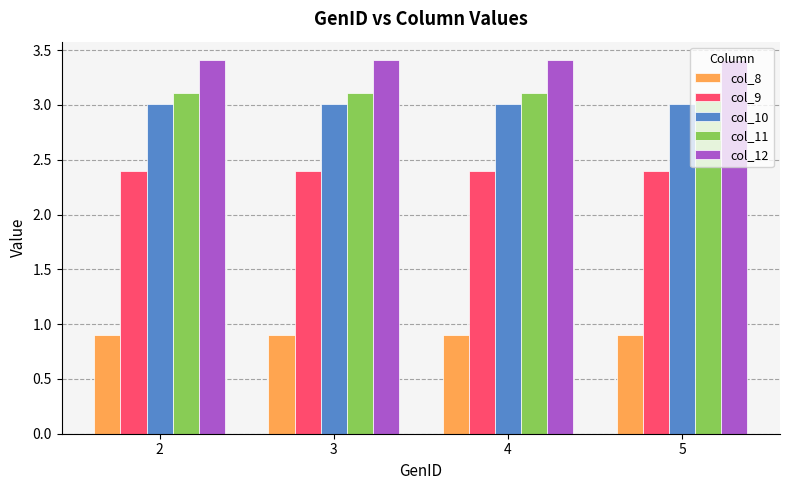

What is the sum of the col_8 values at 4 and 3?

1.8